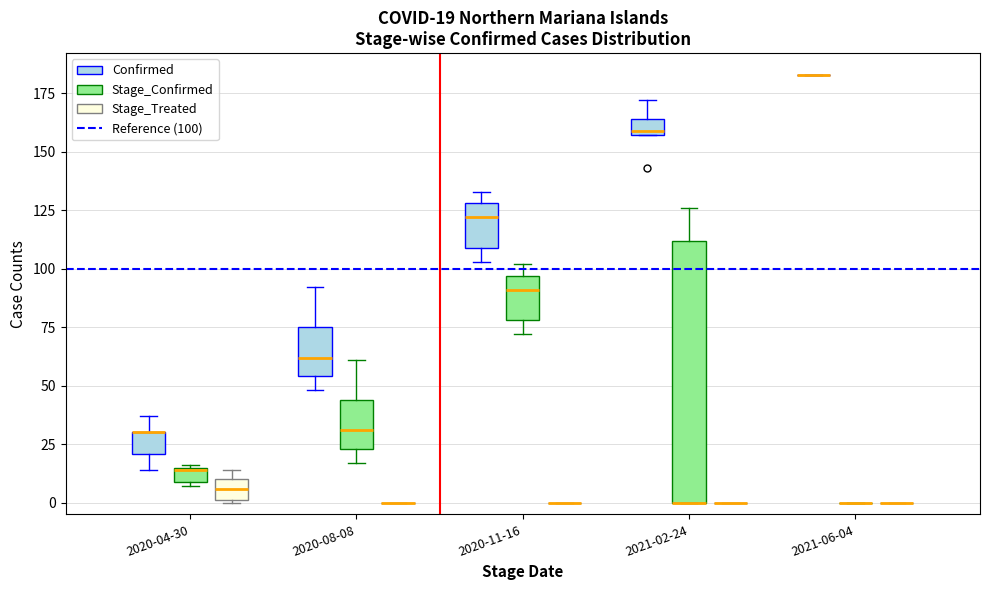

Which box is the tallest, from its lower edge to its upper edge?

2021-02-24 (Stage_Confirmed)